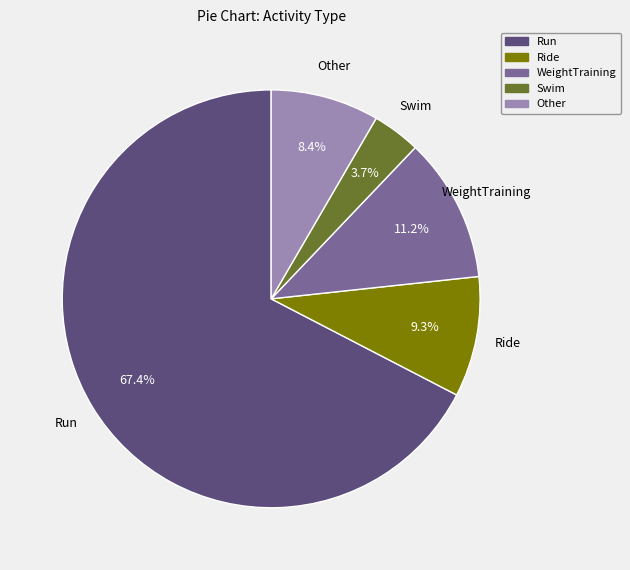

Count the number of slices in the pie.

5